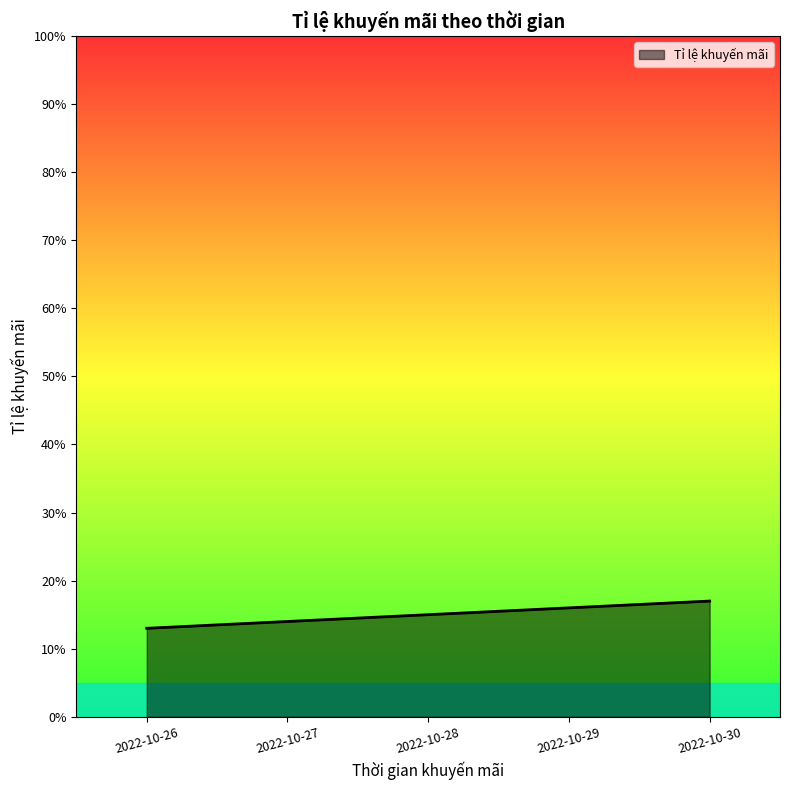

Where is the data nearest to the value 0?

2022-10-26